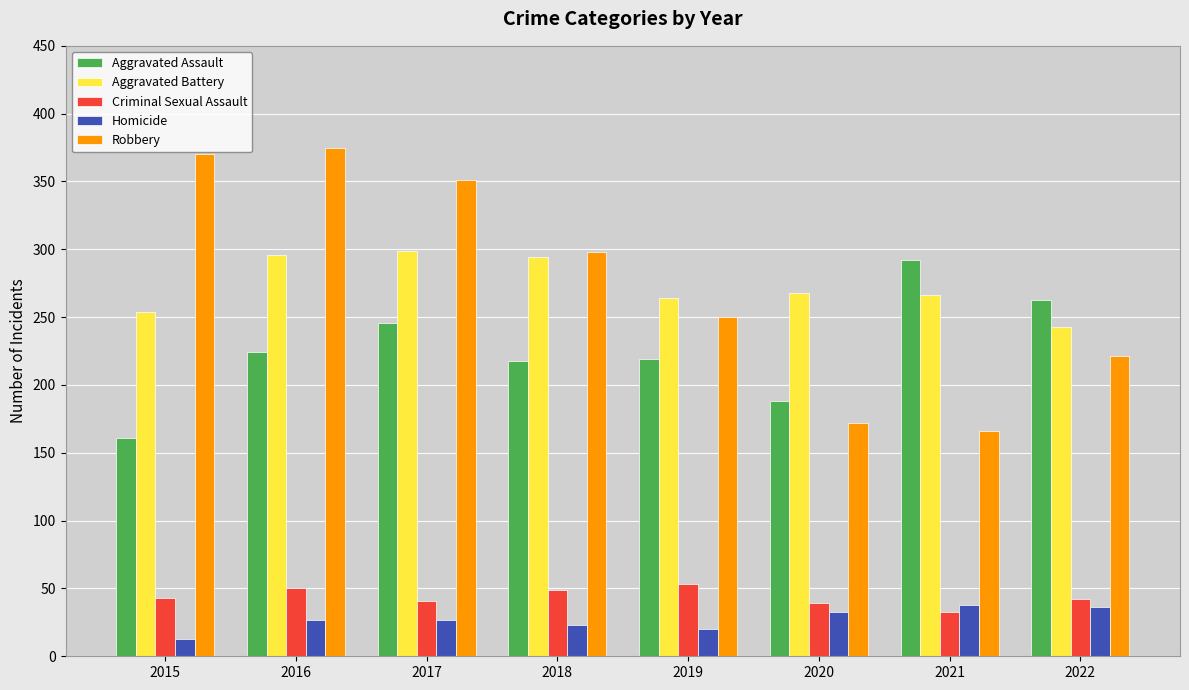

What is the average value of the Aggravated Assault series?

226